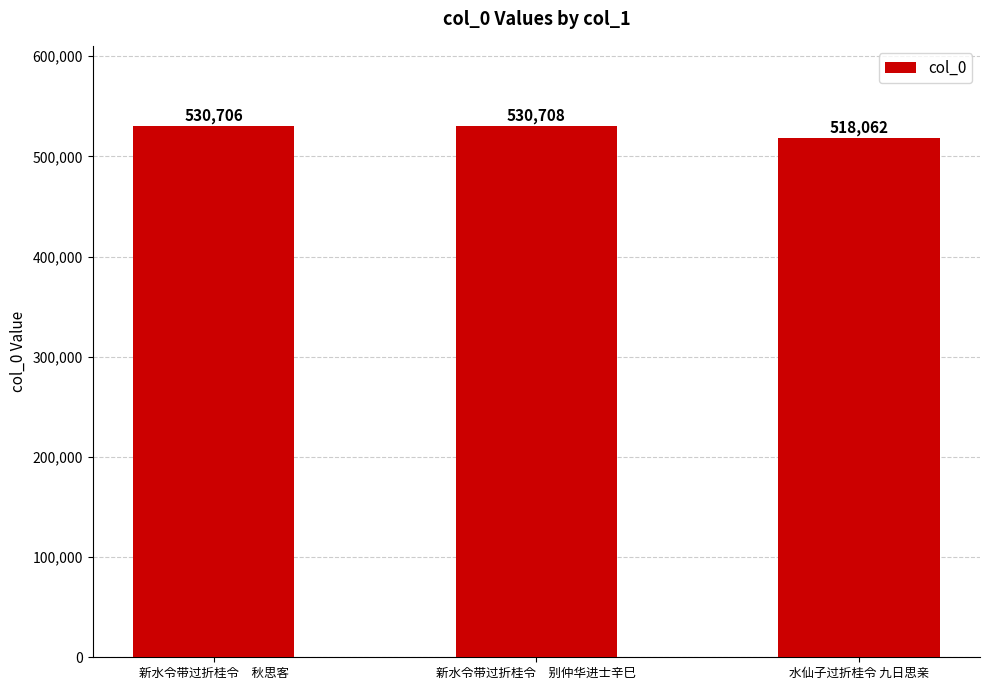

Reading left to right, transcribe all the data shown in this chart.

新水令带过折桂令　秋思客=530706	新水令带过折桂令　别仲华进士辛巳=530708	水仙子过折桂令 九日思亲=518062